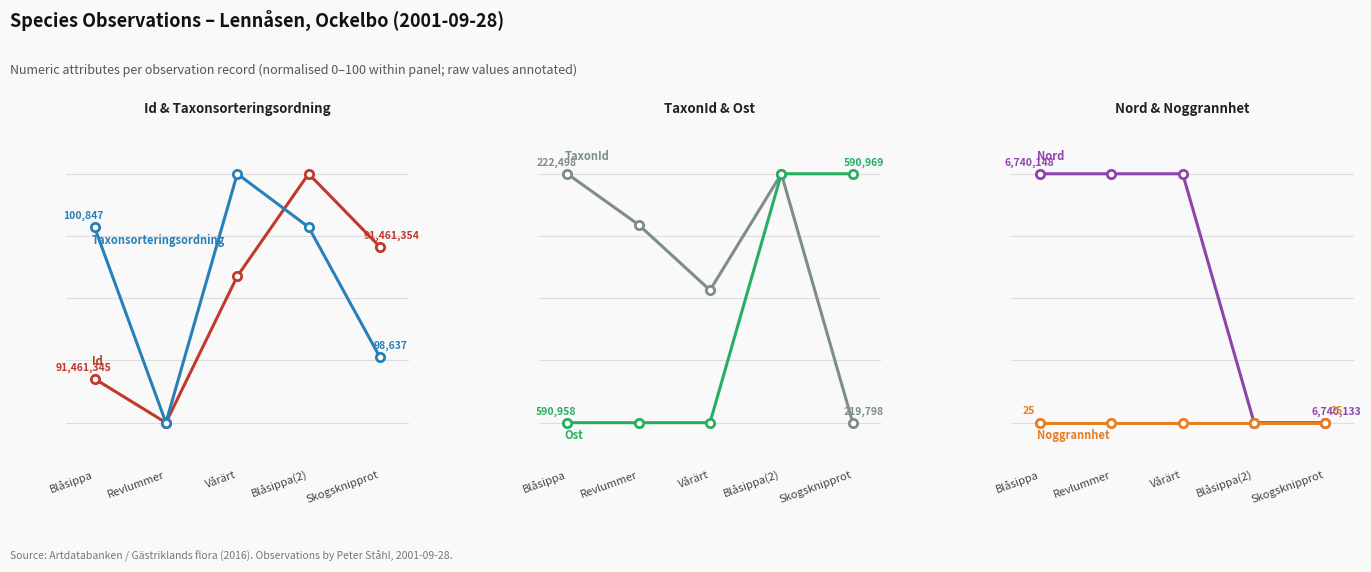

Rank the series at Blåsippa from lowest to highest value.

Ost, Noggrannhet, Id, Taxonsorteringsordning, Nord, TaxonId